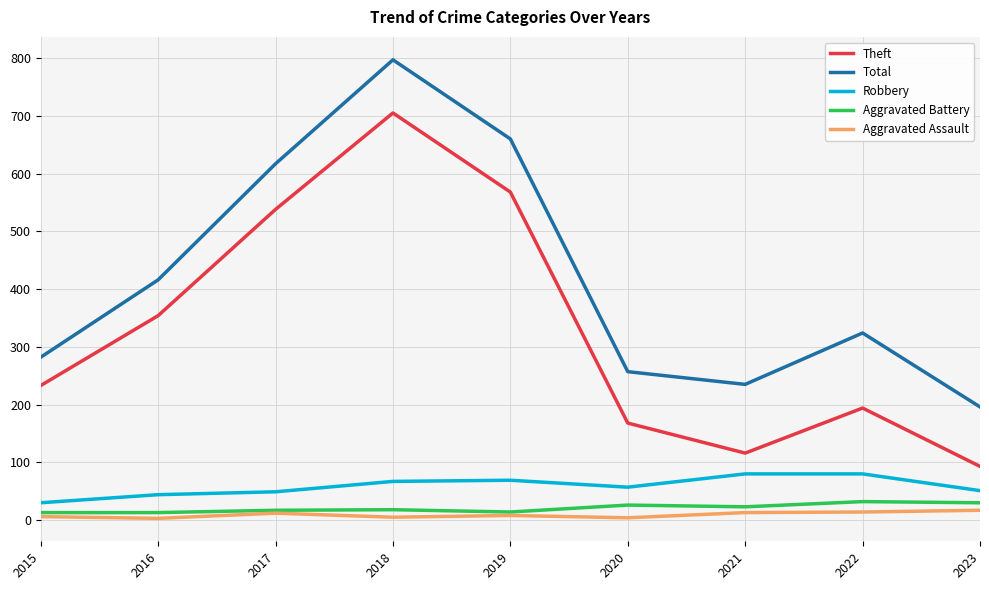

True or false: Total and Aggravated Assault intersect in this chart.

False